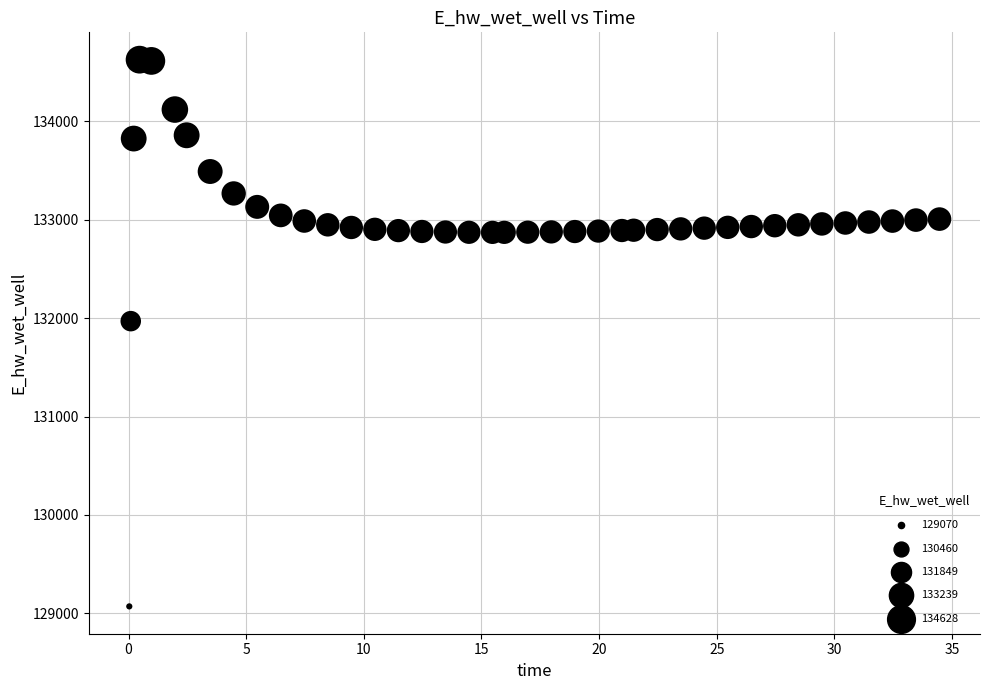

What is the range of X values (max minus min)?

34.4